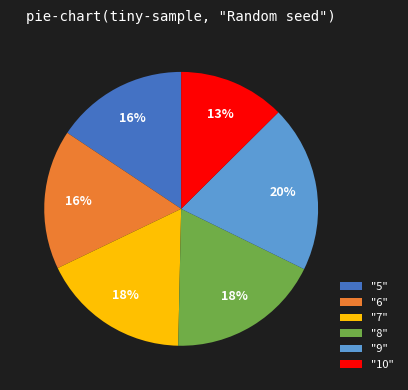

The "5" slice represents 16% of the pie. True or false?

True